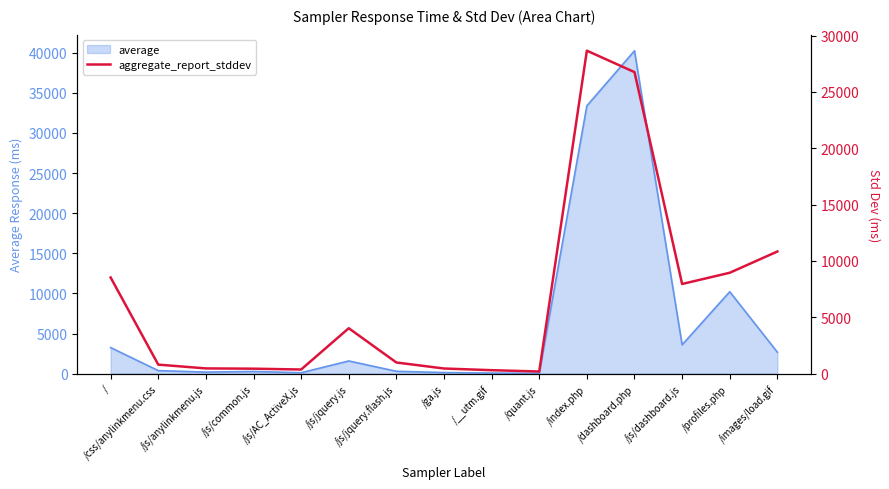

The value at /__utm.gif is 306.3. True or false?

True